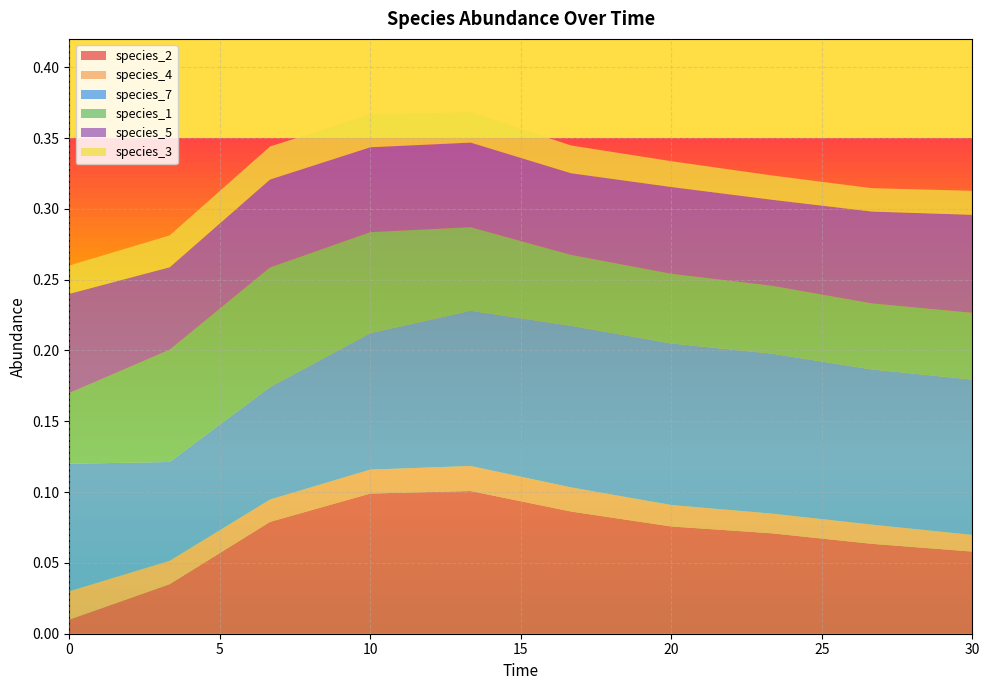

Reading right to left, extract all data points from this chart.

species_2: 0.1	0.1	0.1	0.1	0.1	0.1	0.1	0.1	0.0	0.0
species_4: 0.0	0.0	0.0	0.0	0.0	0.0	0.0	0.0	0.0	0.0
species_7: 0.1	0.1	0.1	0.1	0.1	0.1	0.1	0.1	0.1	0.1
species_1: 0.0	0.0	0.0	0.0	0.1	0.1	0.1	0.1	0.1	0.1
species_5: 0.1	0.1	0.1	0.1	0.1	0.1	0.1	0.1	0.1	0.1
species_3: 0.0	0.0	0.0	0.0	0.0	0.0	0.0	0.0	0.0	0.0